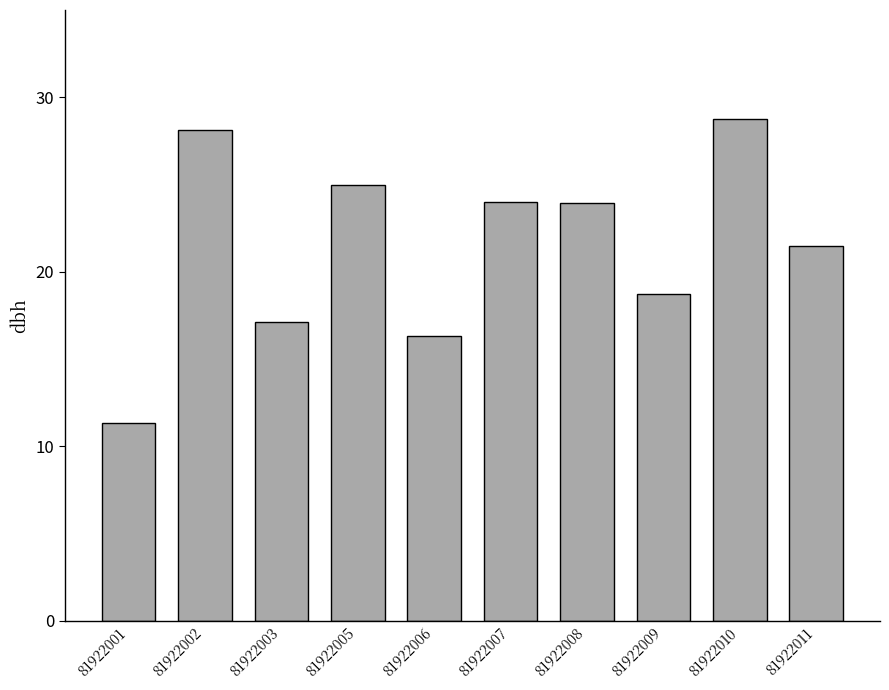

What is the average value?

21.5